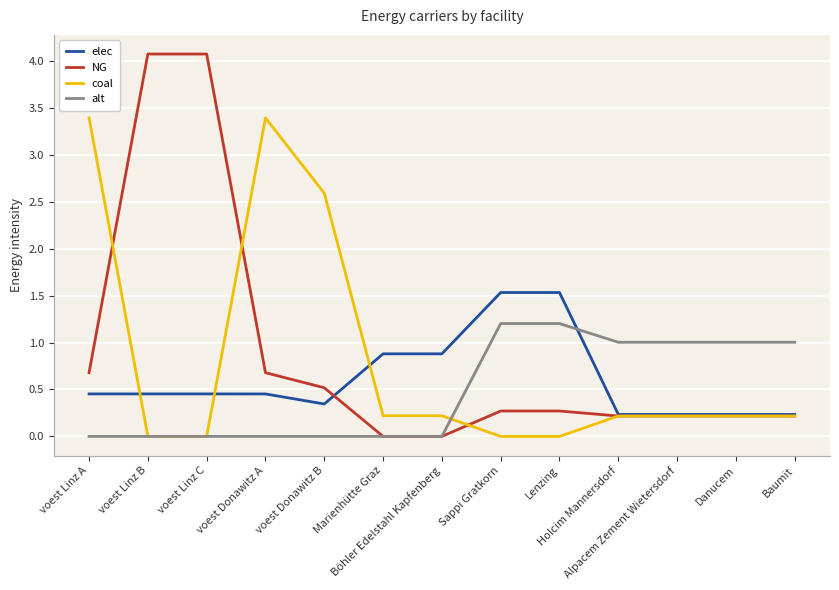

What position from the left is Baumit?

13